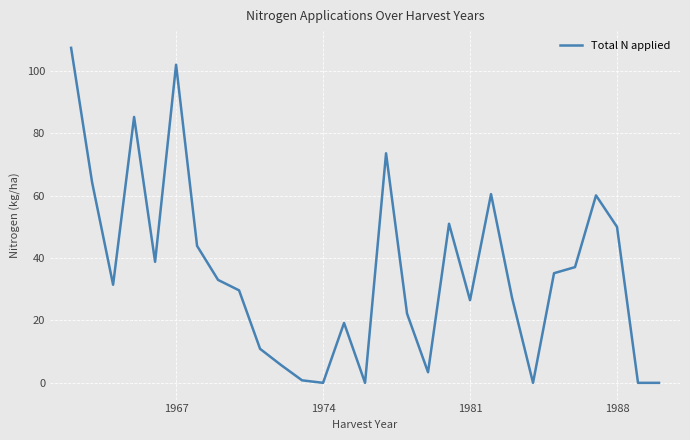

Does the chart display data point markers on the line(s)?

No